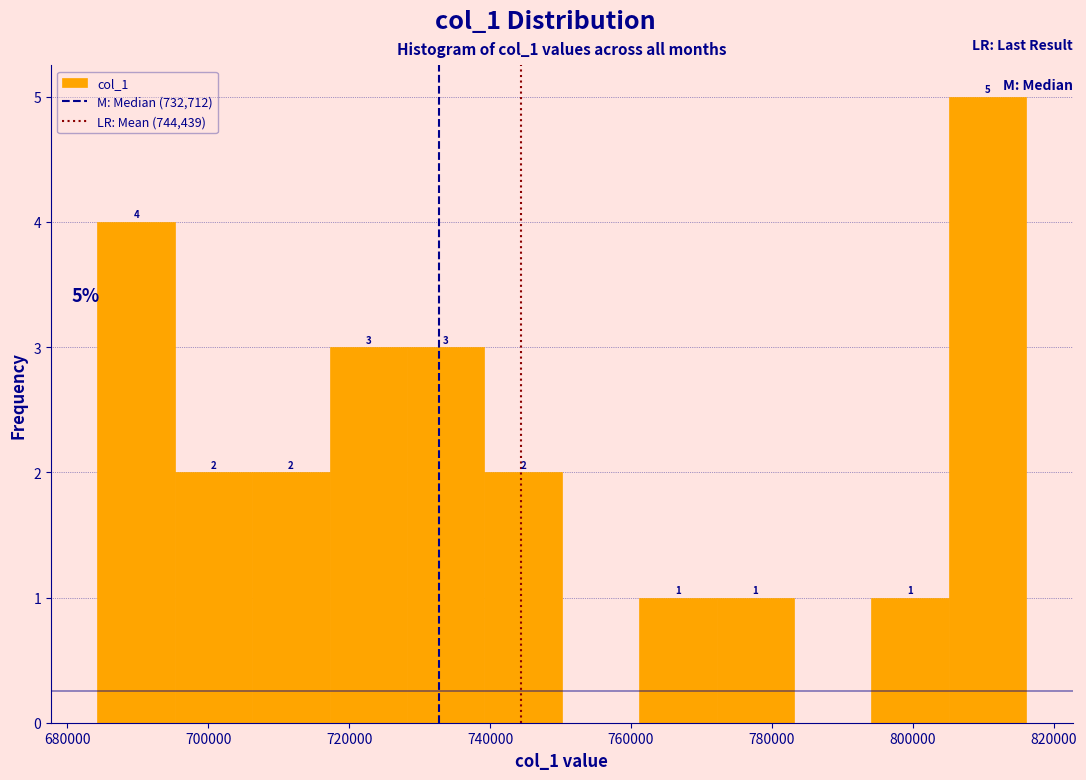

Which range on the x-axis has the tallest bar?

806000 to 816000